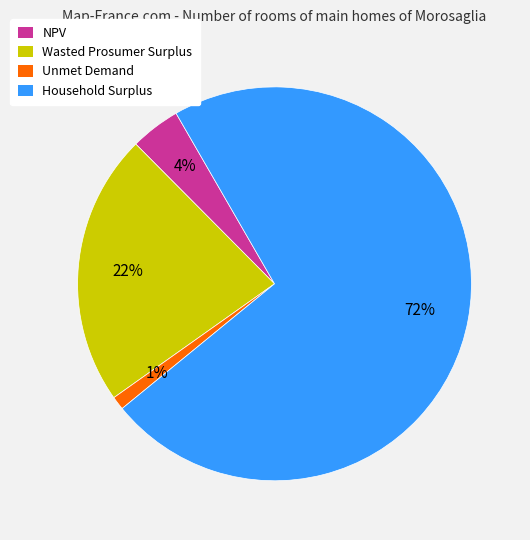

Which slice is the largest?

Household Surplus